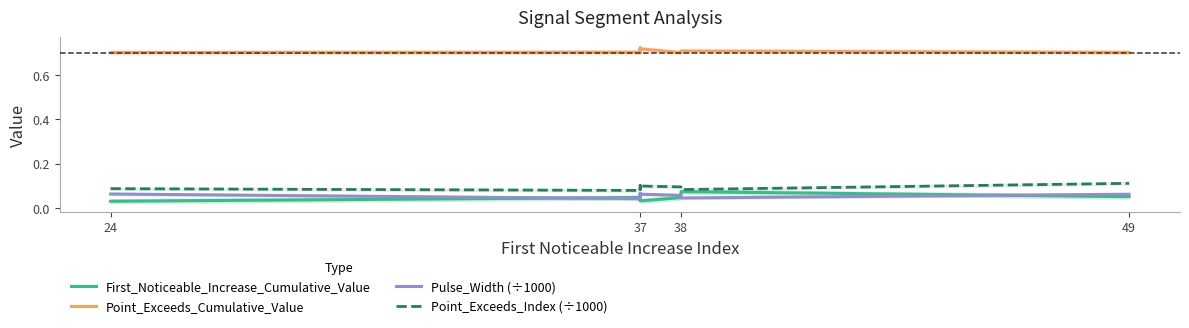

How many lines are shown in the chart?

4